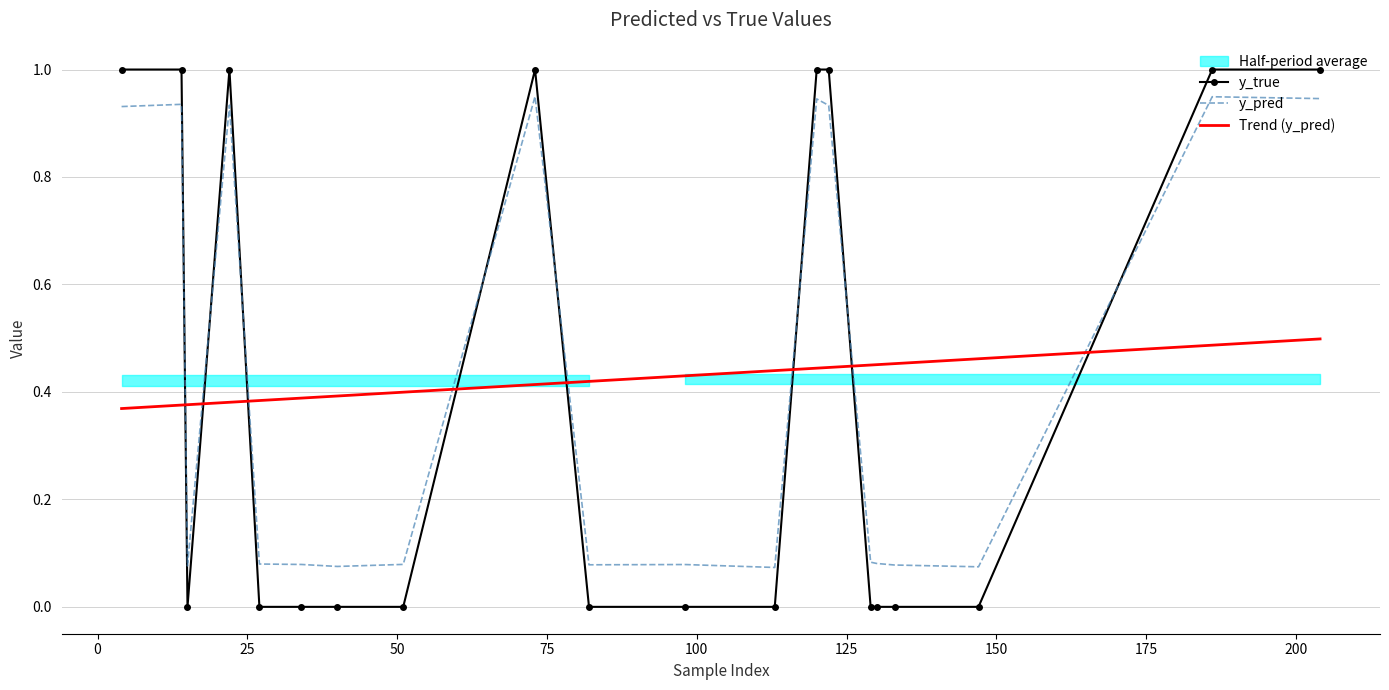

What is the difference between the y_true values at 129 and 14?

1.0